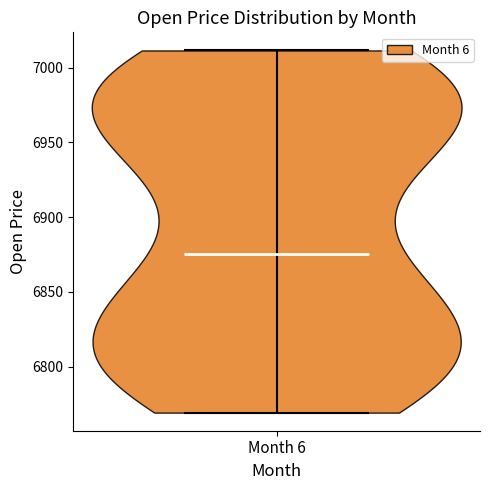

Read this violin plot against the y-axis: where its median line is, and the lowest and highest points the violin reaches. The values are not printed on the chart, so give them approximately, as read against the axis.

median line 6875, lowest point 6770, highest point 7010